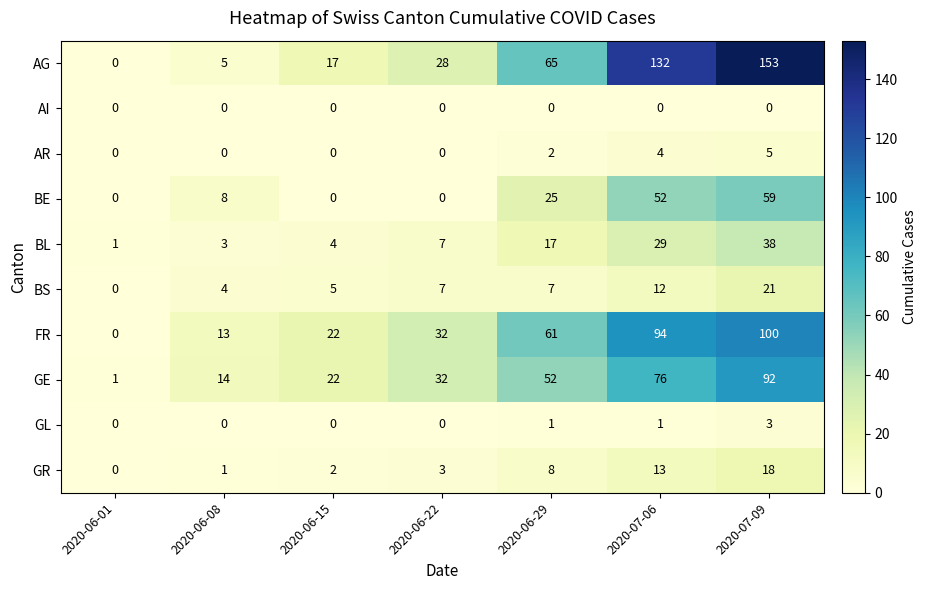

What is the average value of the AG series?

57